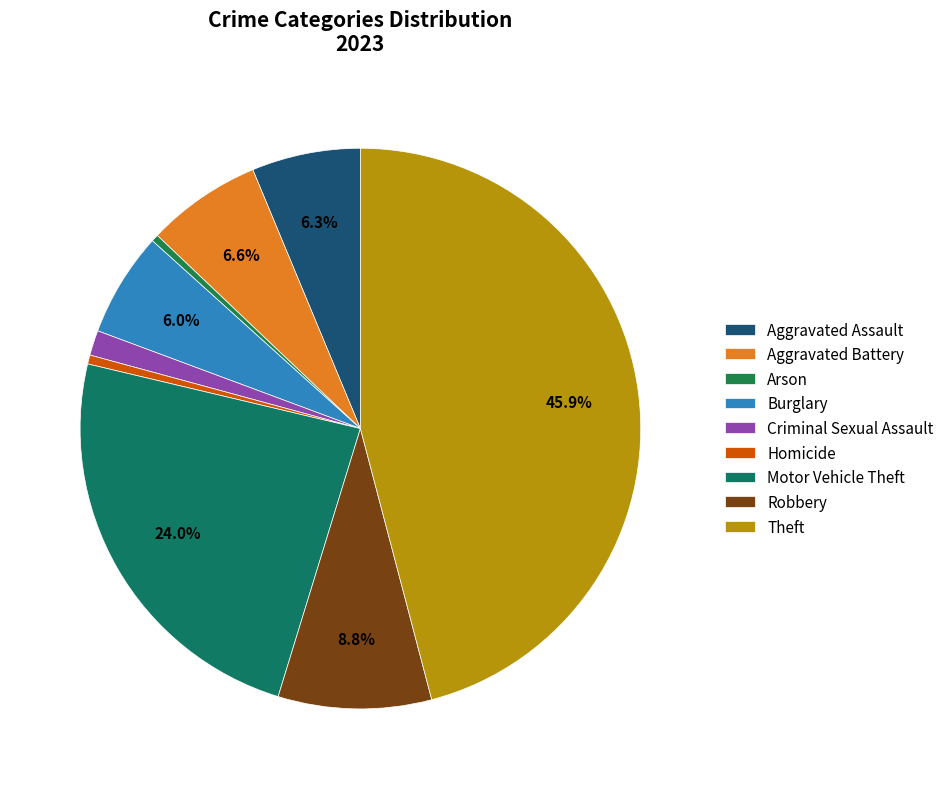

Is Theft the majority of the pie?

No